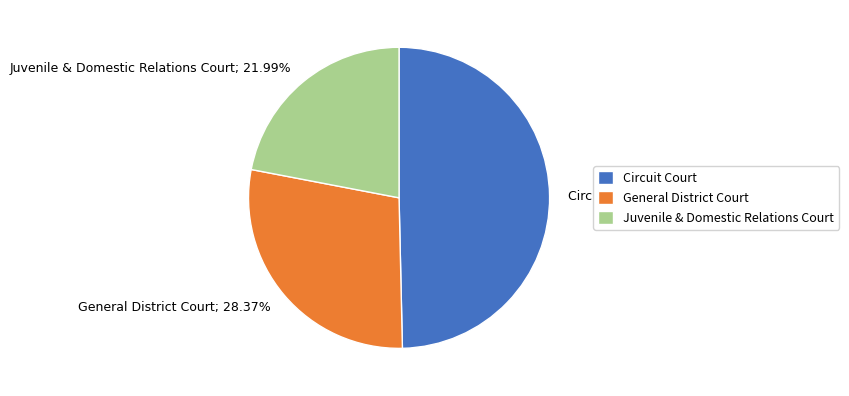

The General District Court slice represents 28% of the pie. True or false?

True